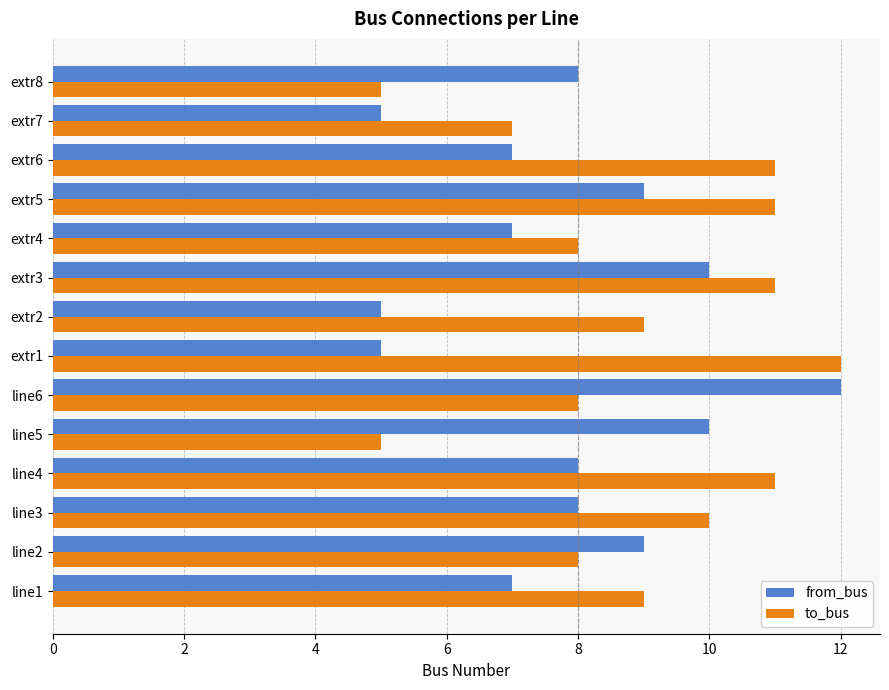

What is the sum of all to_bus values?

125